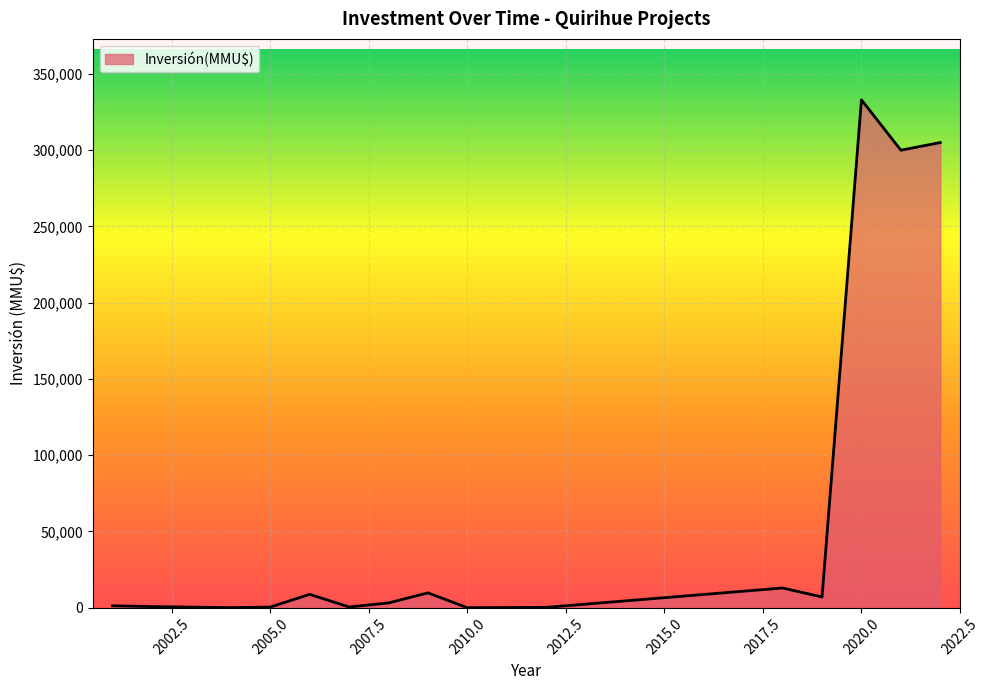

What is the greatest value displayed?

333020